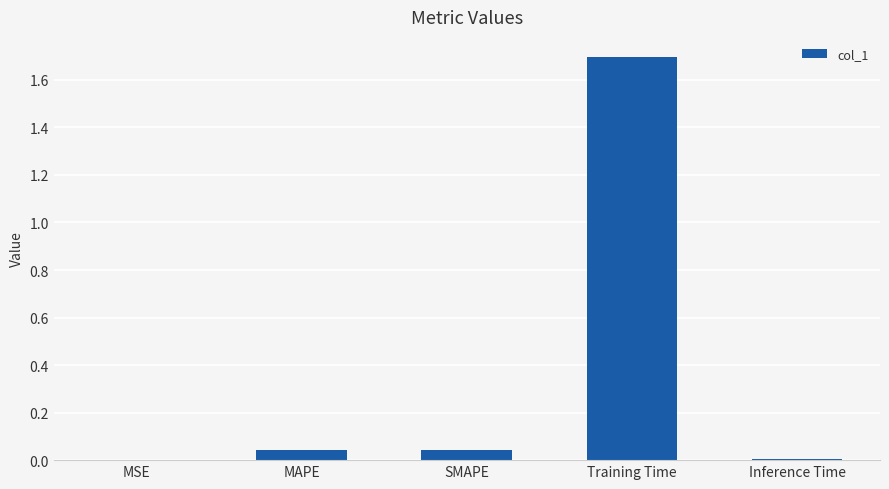

Is it true that the value at SMAPE is 0.0?

True